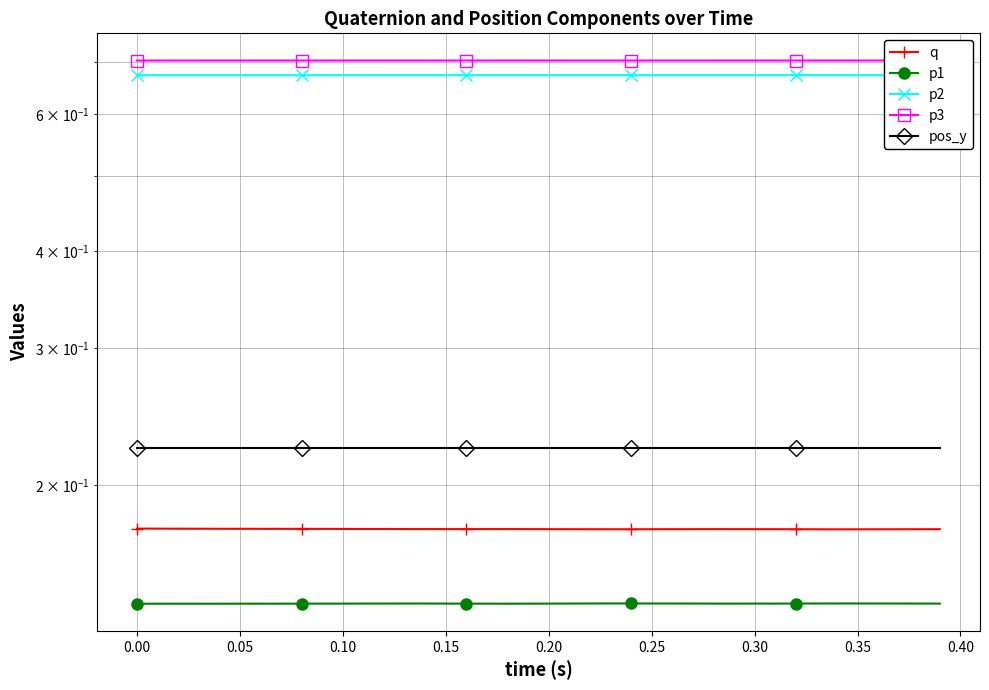

In p3, how many points are higher than both neighbors (excluding endpoints)?

6